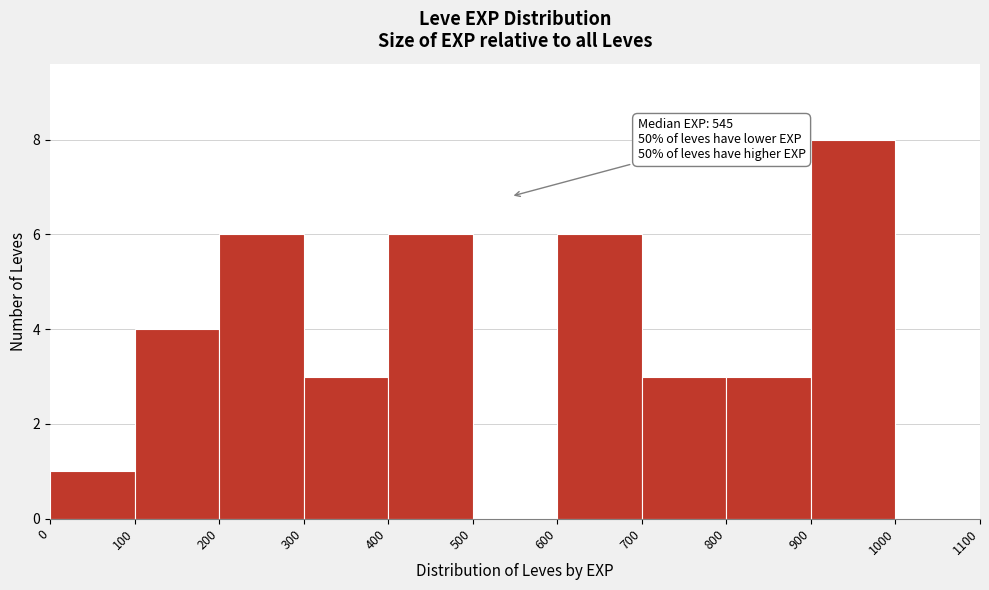

Over which range of the x-axis is the bar tallest?

900 to 1000